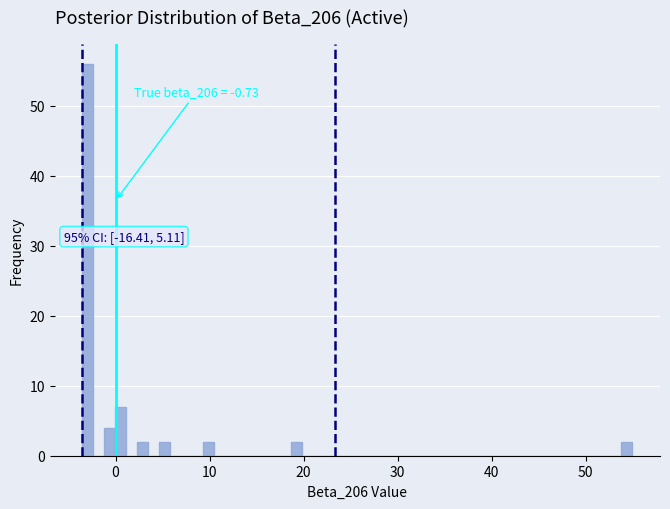

Around what value on the x-axis is the tallest bar? Give the approximate position of its centre, as read against the axis.

-3